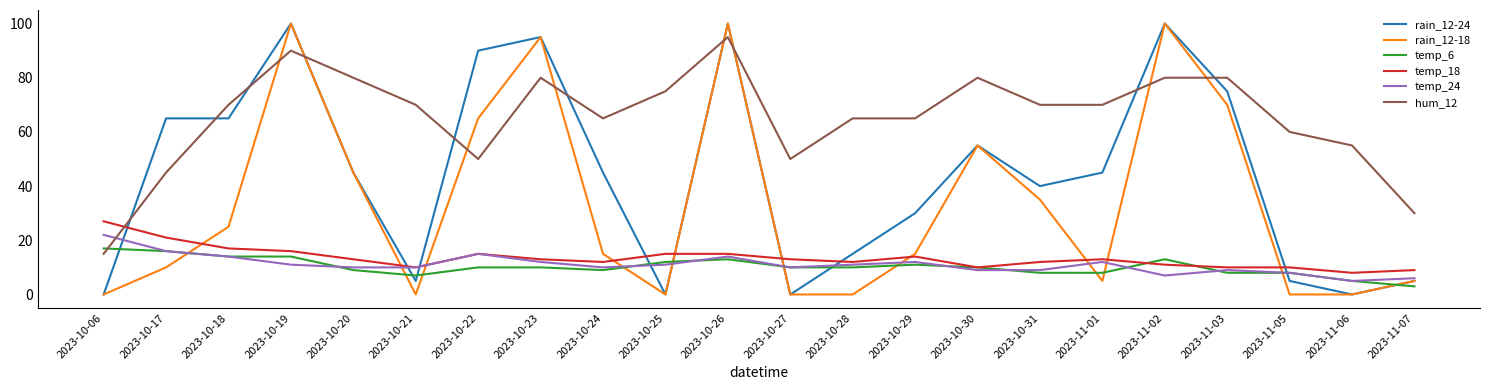

What is the spread (max minus min) of values at 2023-10-17?

55